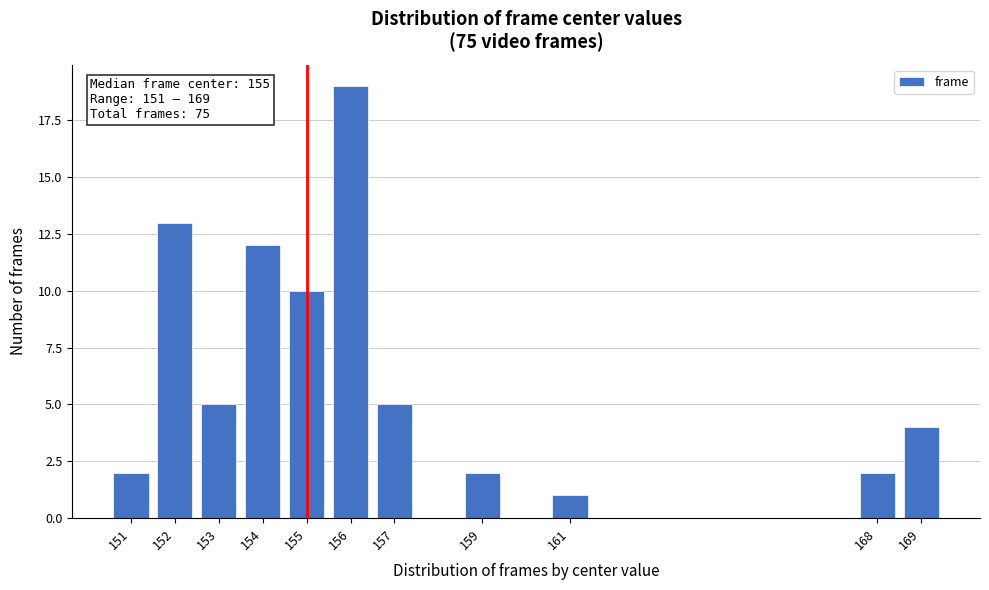

Which range on the x-axis has the tallest bar?

155.5 to 156.5